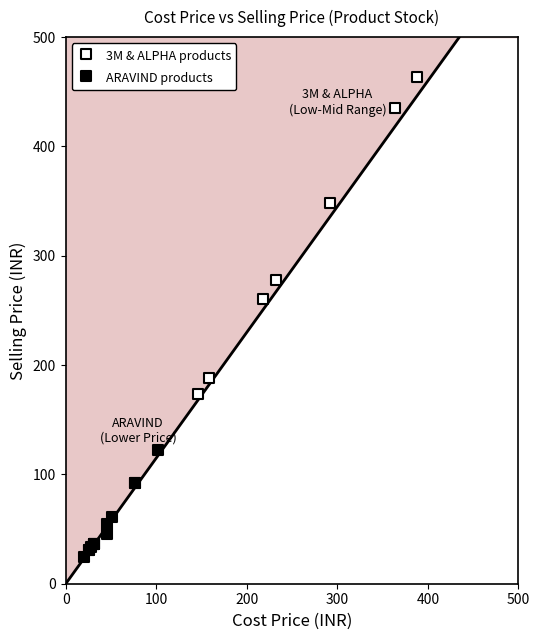

Which series contains the lowest Y value?

ARAVIND products